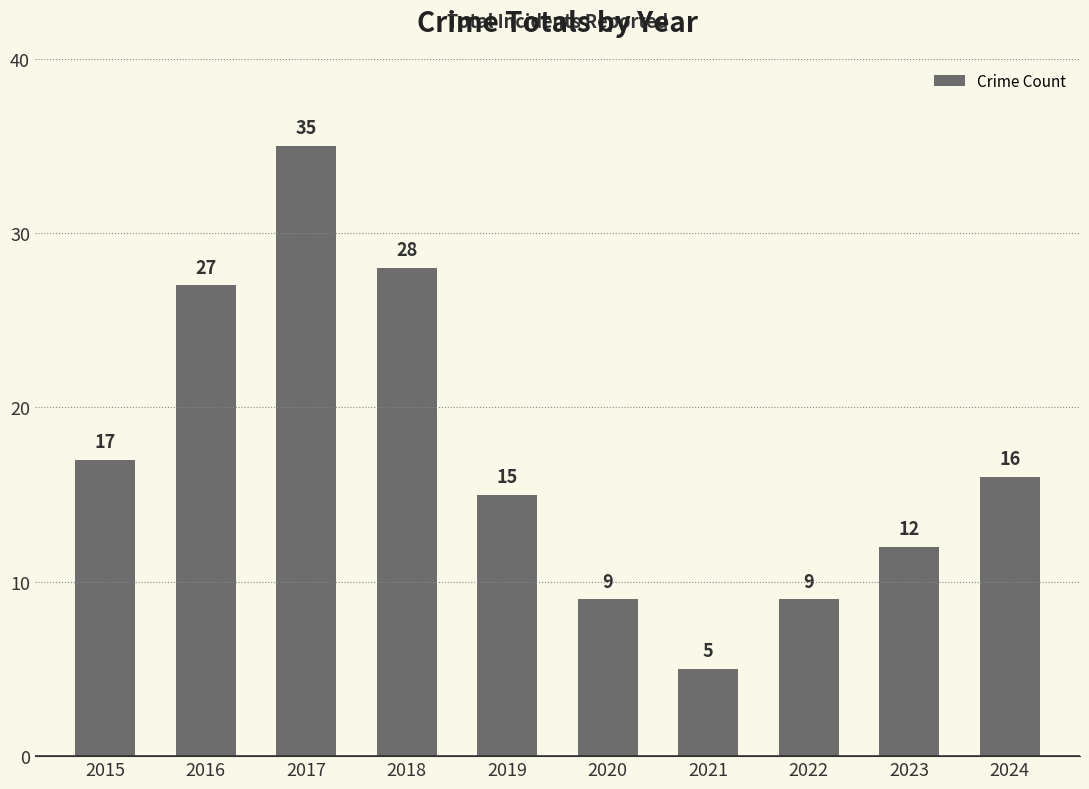

The value at 2016 is 36. True or false?

False